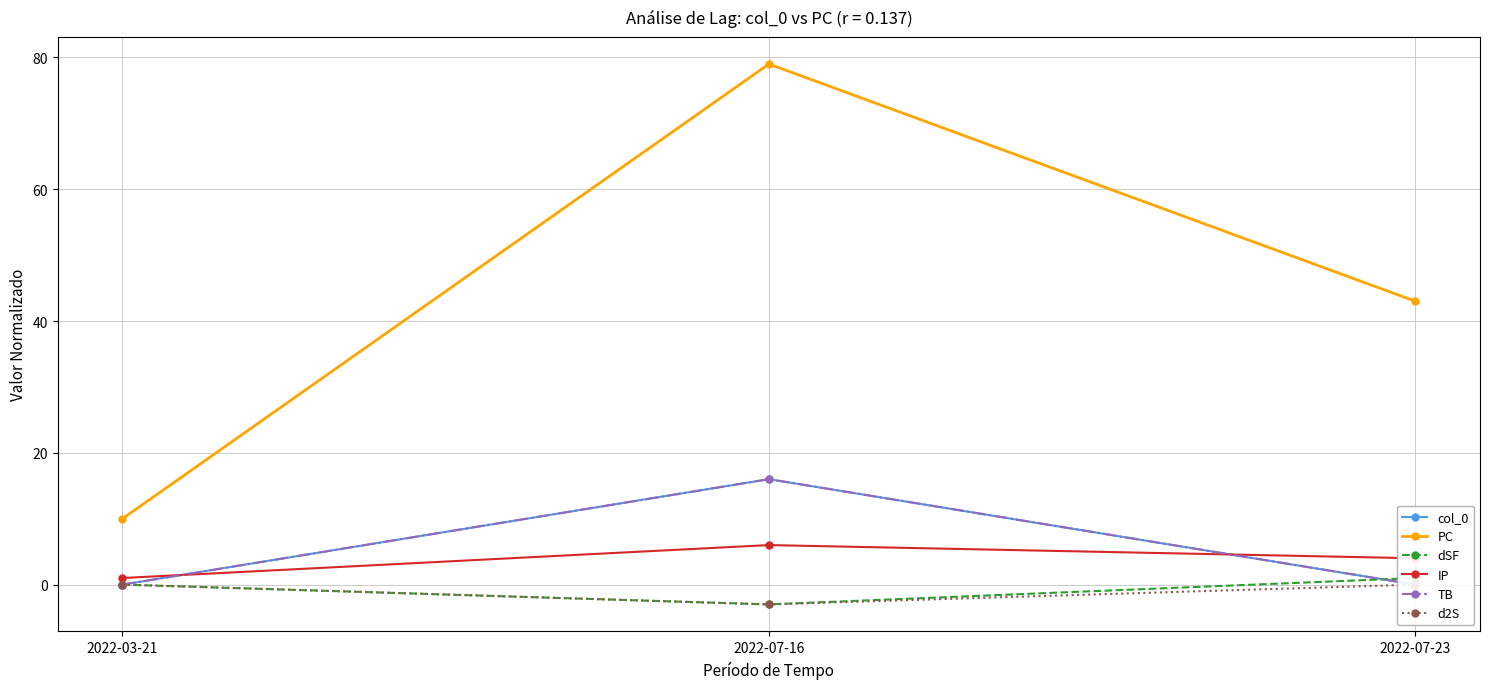

Which series has the largest total across all categories?

PC